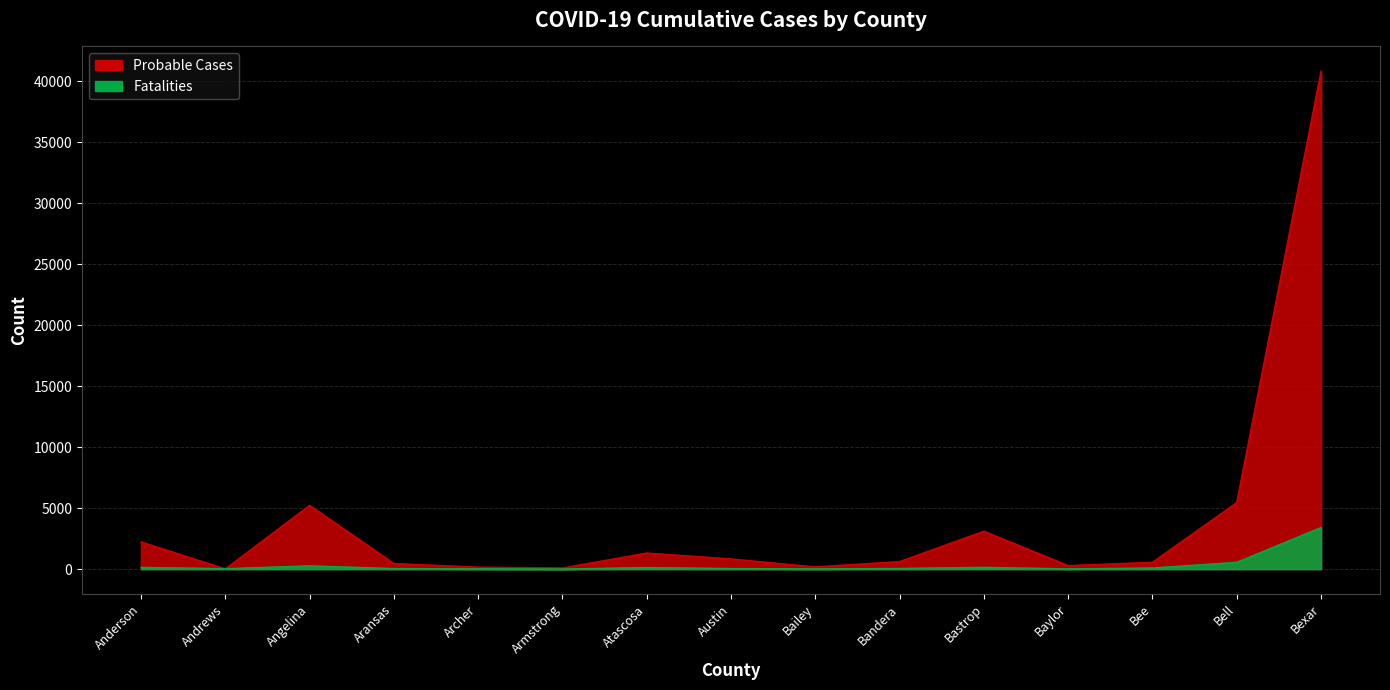

At Bailey, list the series in order from smallest to largest.

Fatalities, Probable Cases